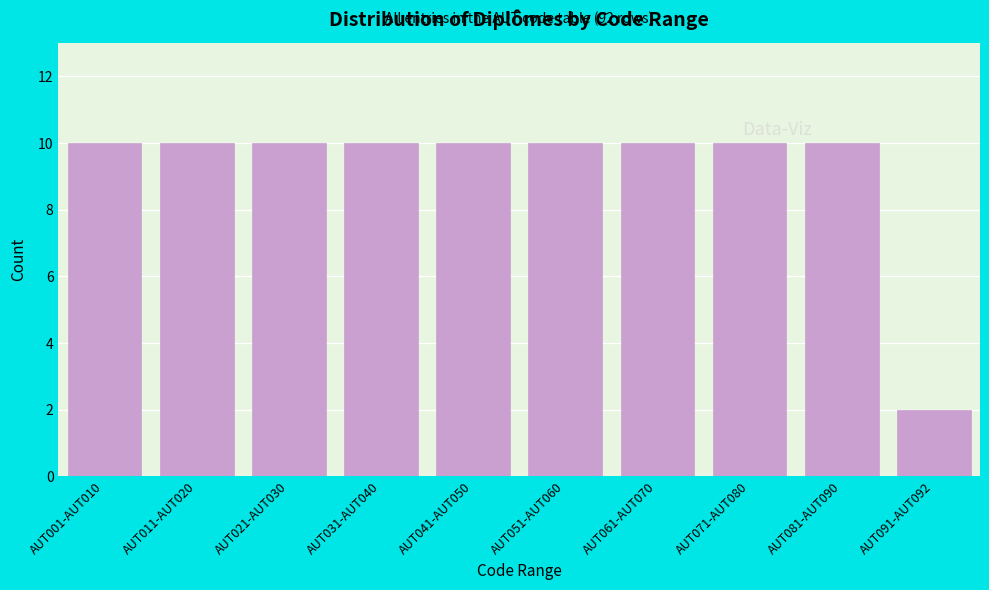

Reading left to right, what are all the values shown in this chart?

10	10	10	10	10	10	10	10	10	2